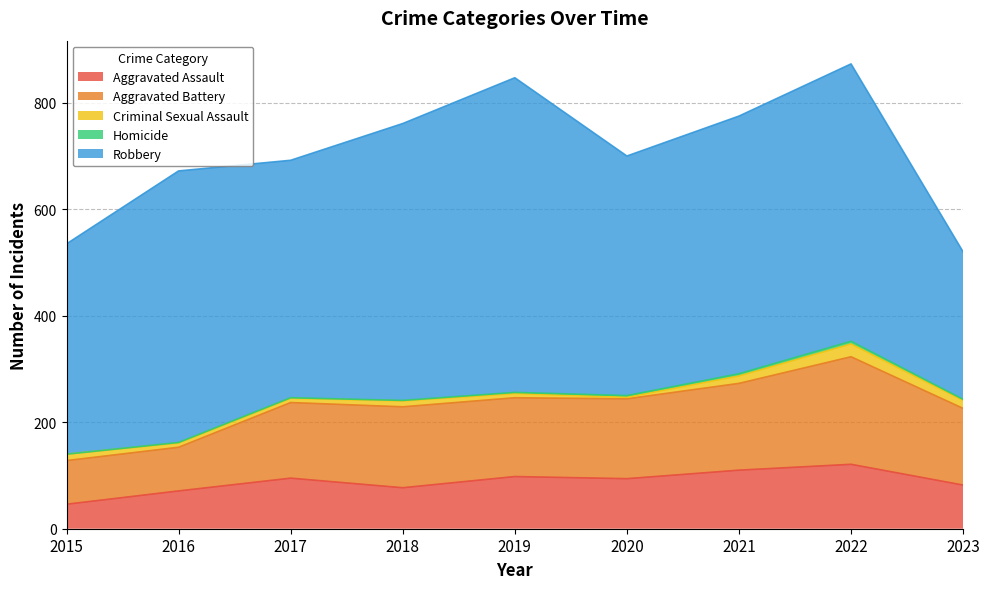

What is the highest value of the Aggravated Battery series?

202